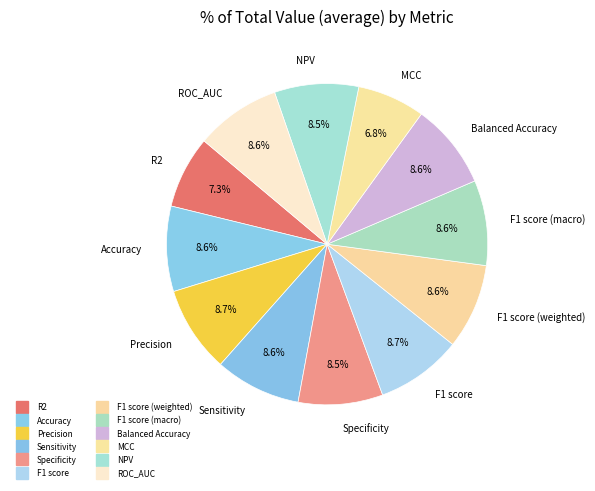

To the nearest percent, what is the difference between the largest and smallest slice percentages?

2%